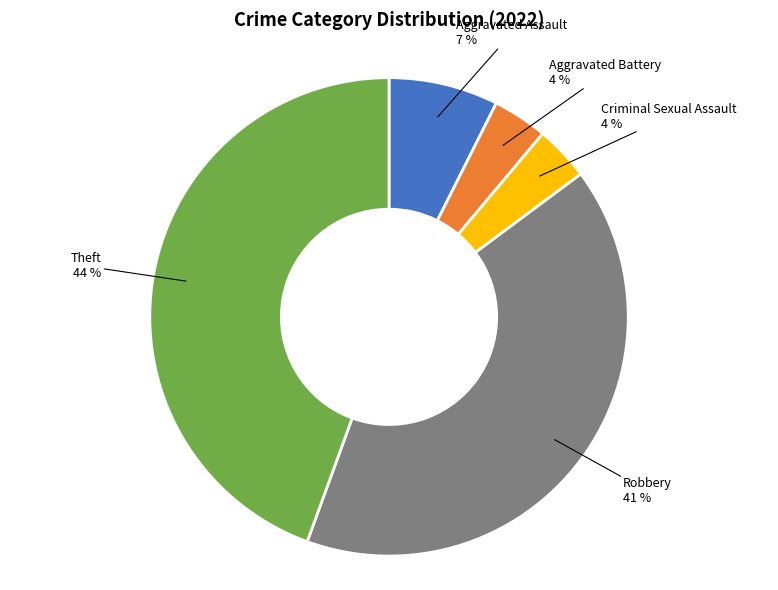

Is there a majority slice in this chart?

No